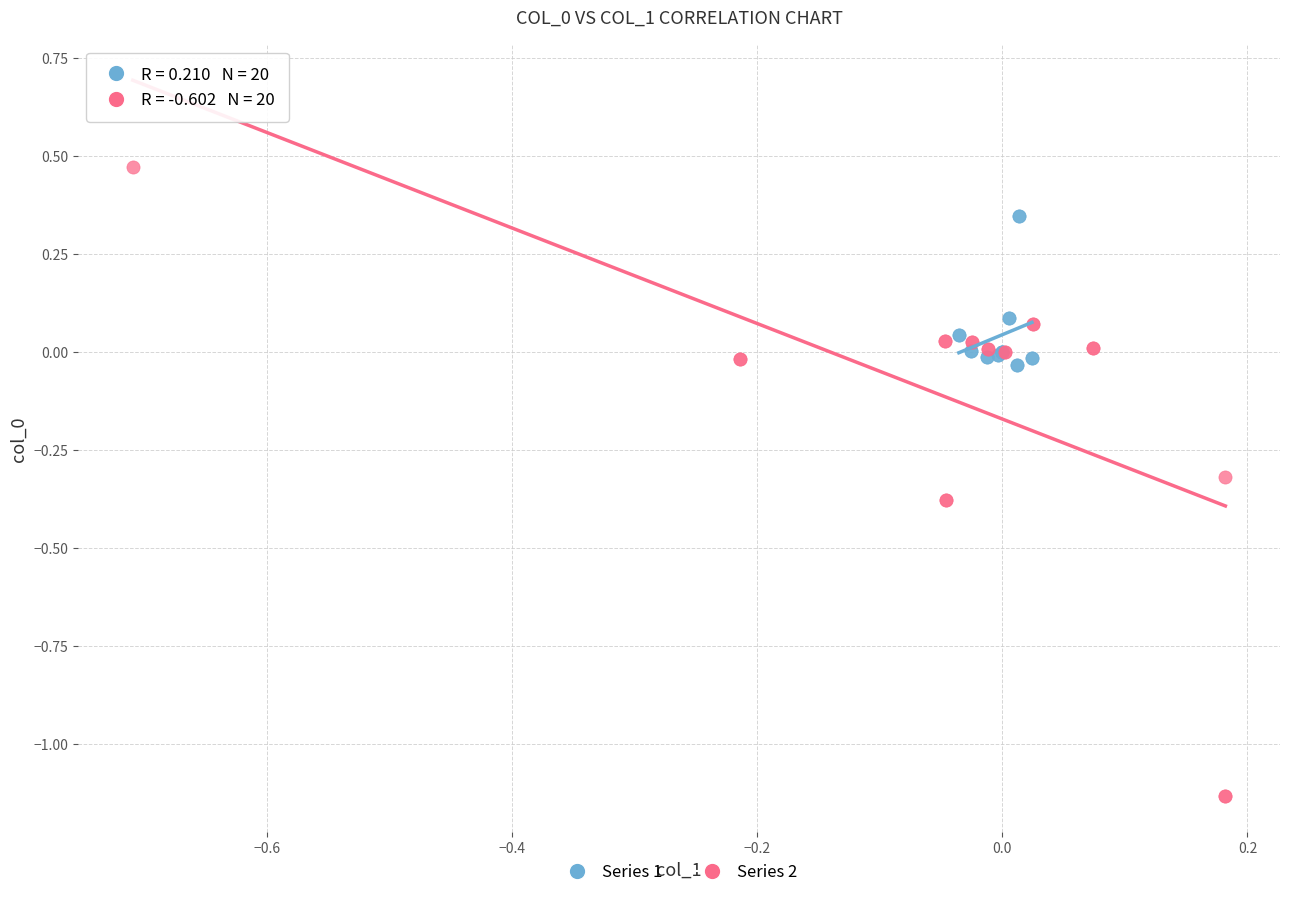

Which series reaches the minimum Y coordinate?

Series 2